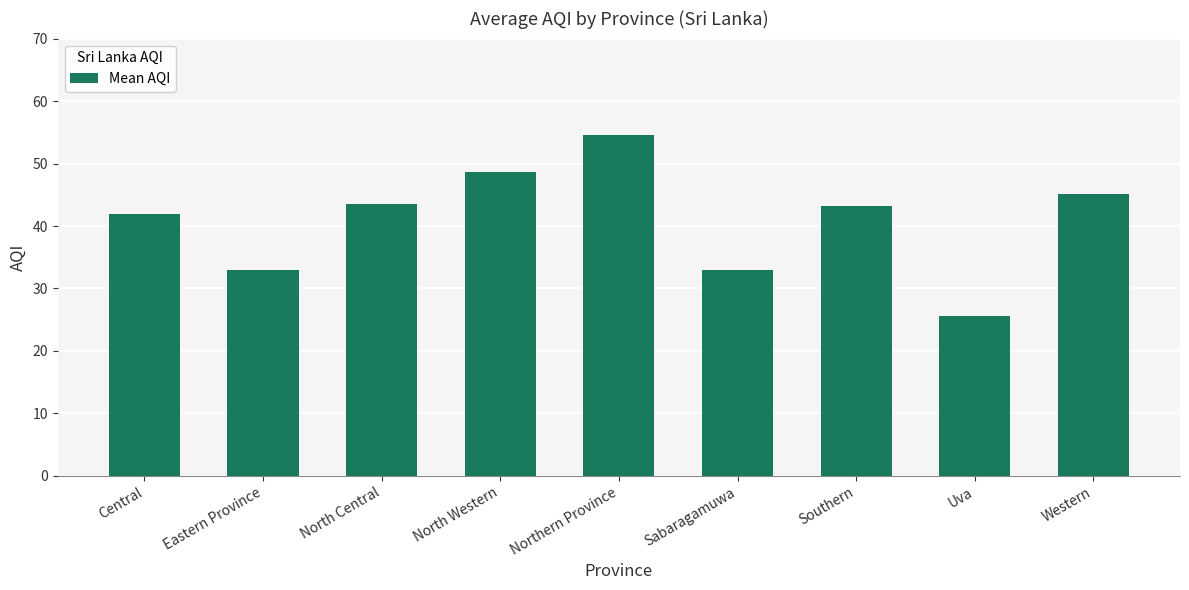

What is the change in value from Central to Eastern Province?

-9.0